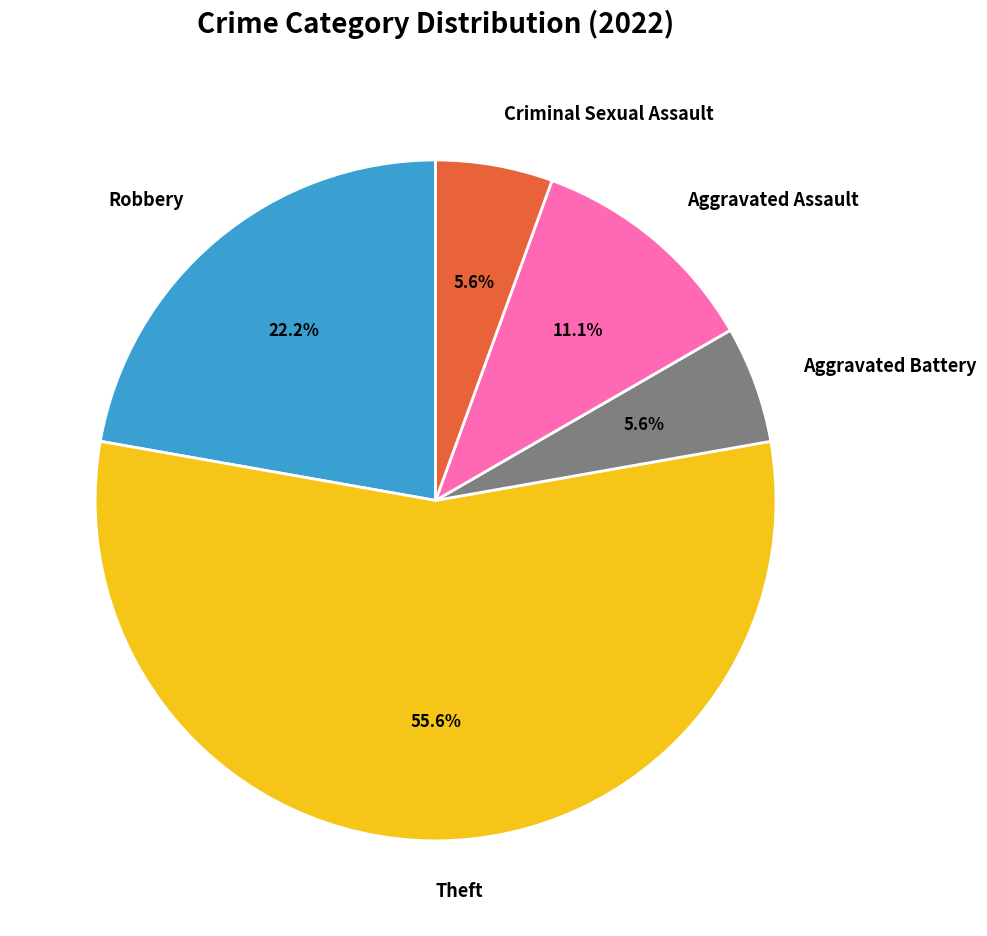

Is it true that Theft is 69% of the pie?

False